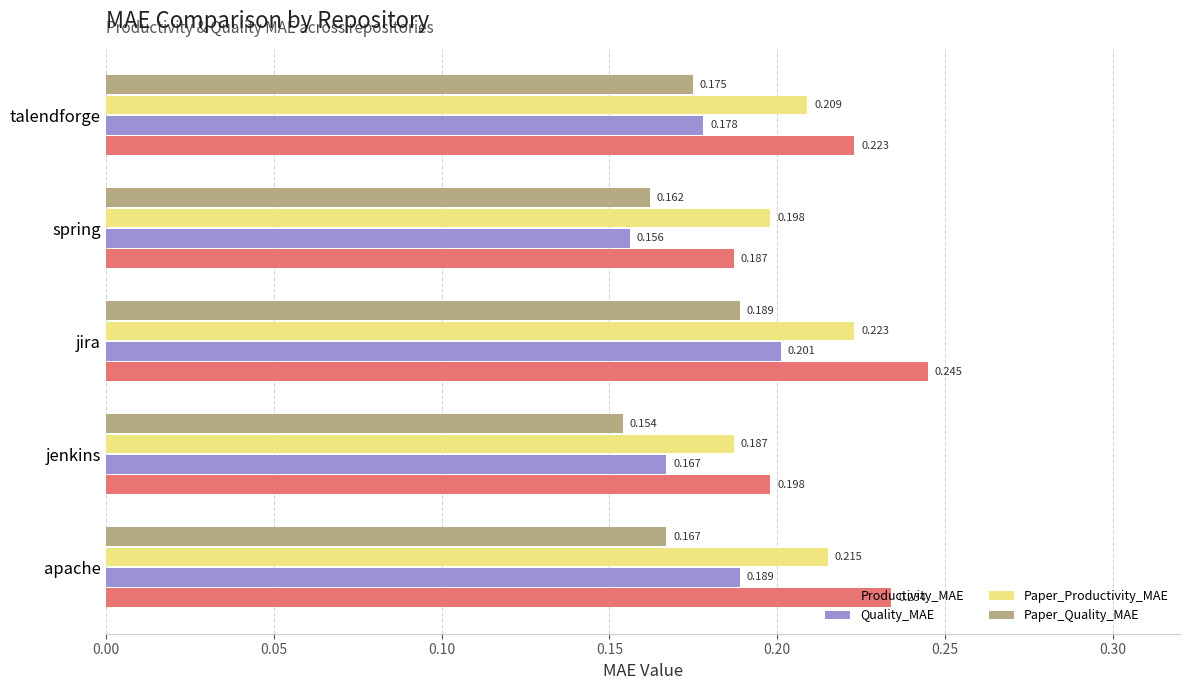

What are all the series names shown in the legend?

Productivity_MAE, Quality_MAE, Paper_Productivity_MAE, Paper_Quality_MAE